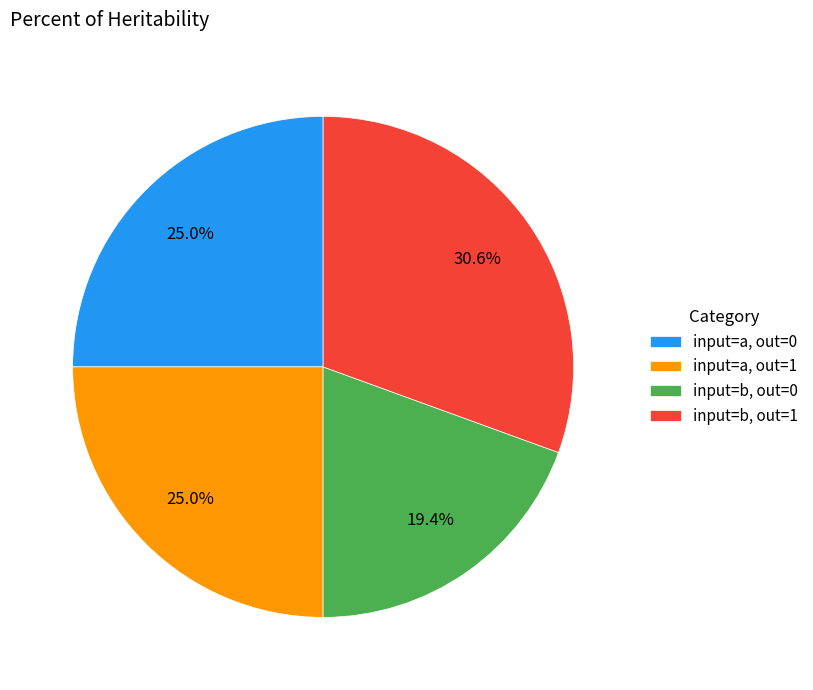

Which category has the smallest portion of the pie?

input=b, out=0